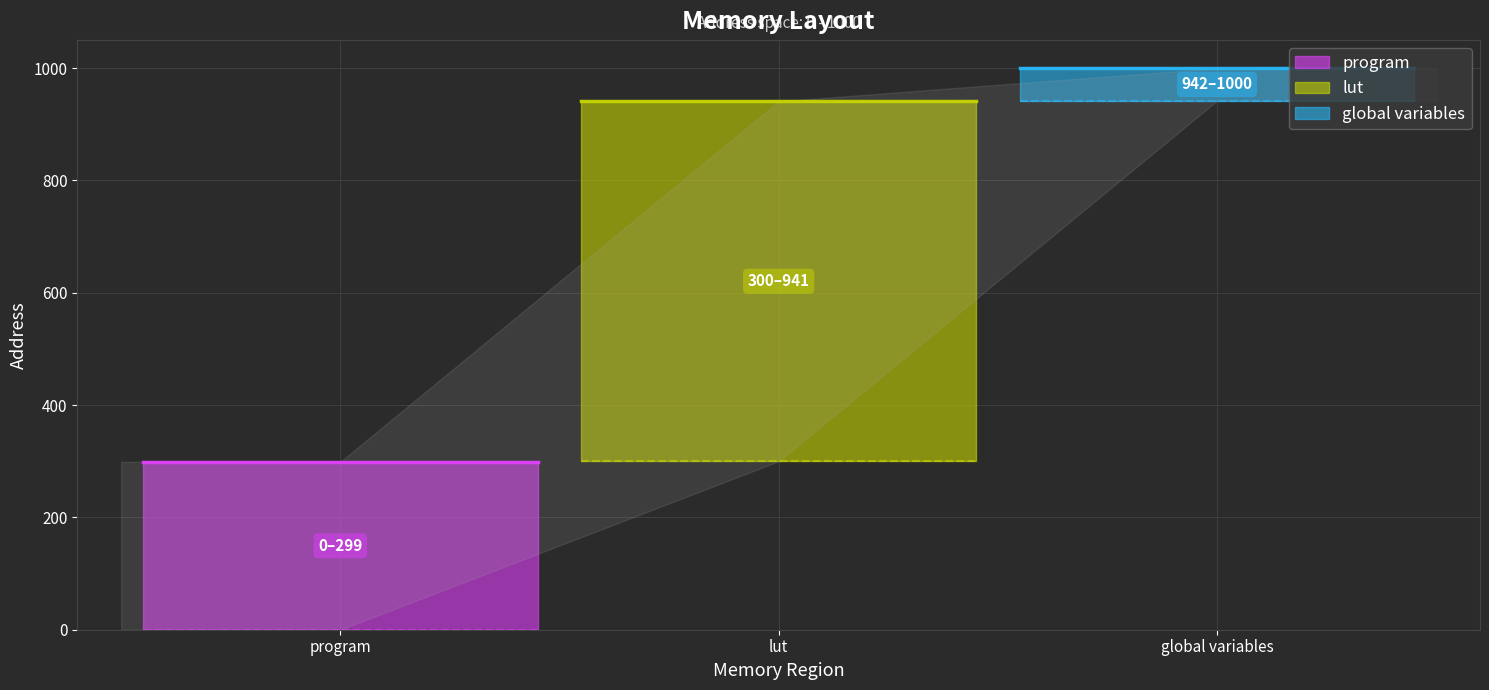

Which series changed the most between program and lut?

lut